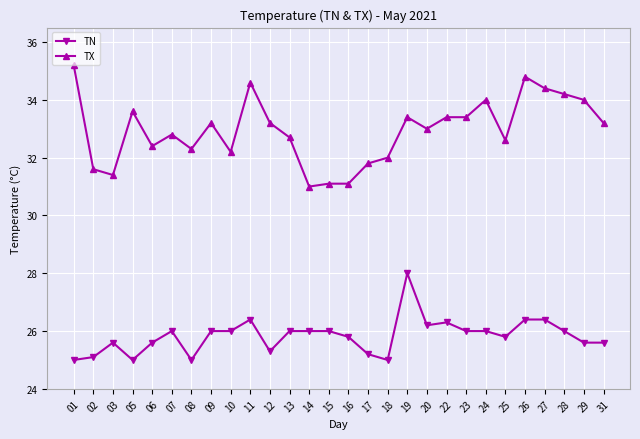

How many series are shown in this chart?

2